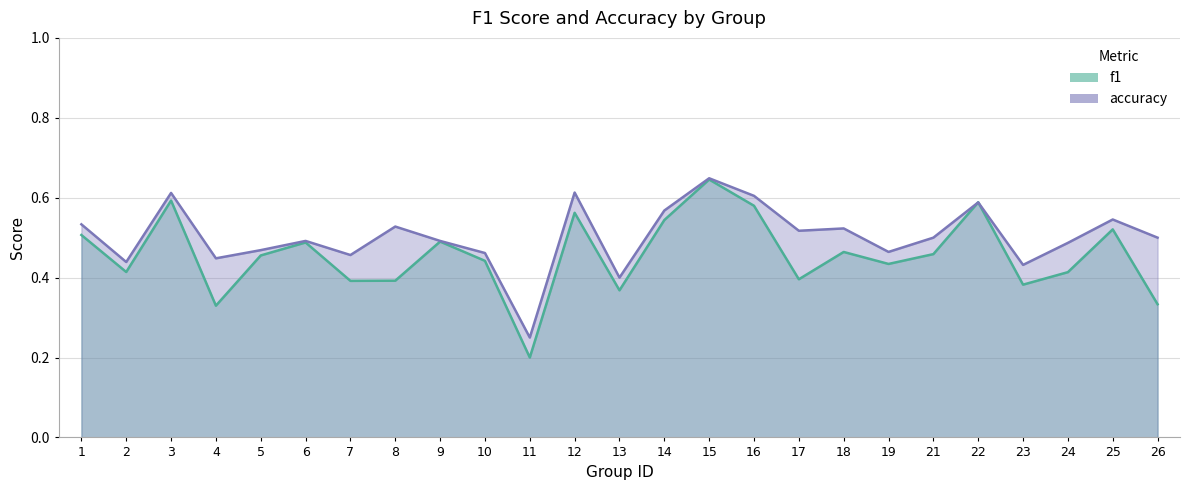

Does the chart display data point markers on the line(s)?

No